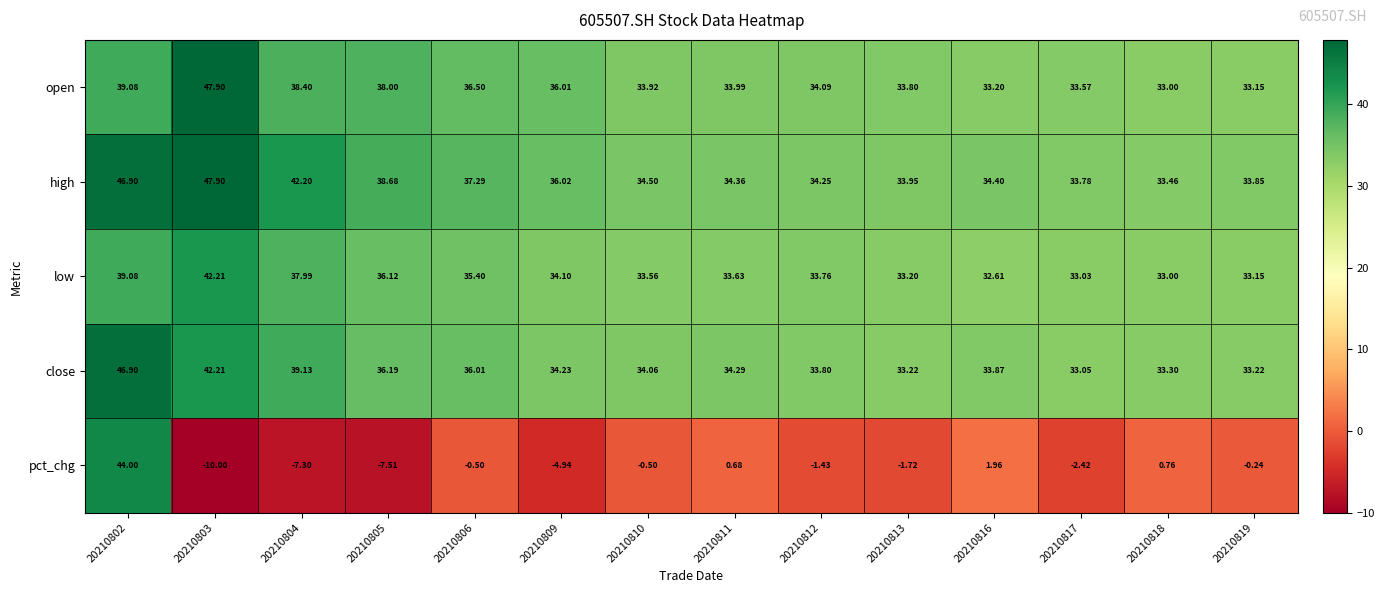

What is the total value across all series at 20210817?

131.0